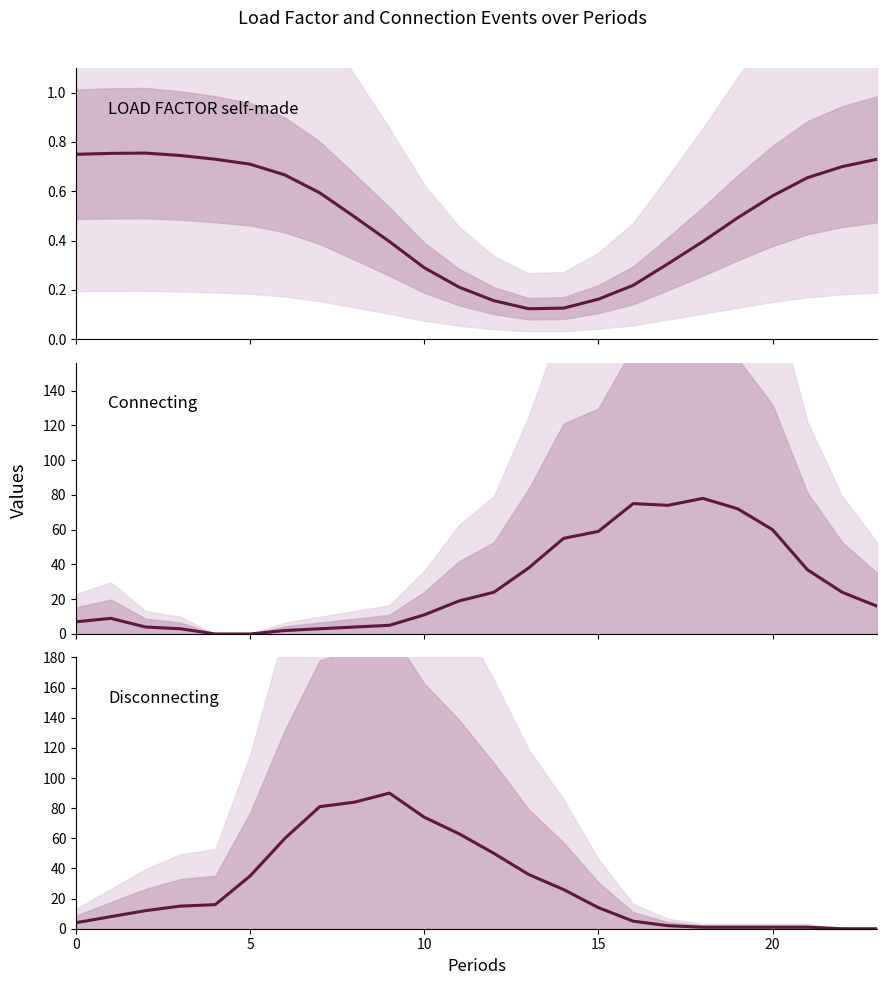

Does the chart have visible grid lines?

No